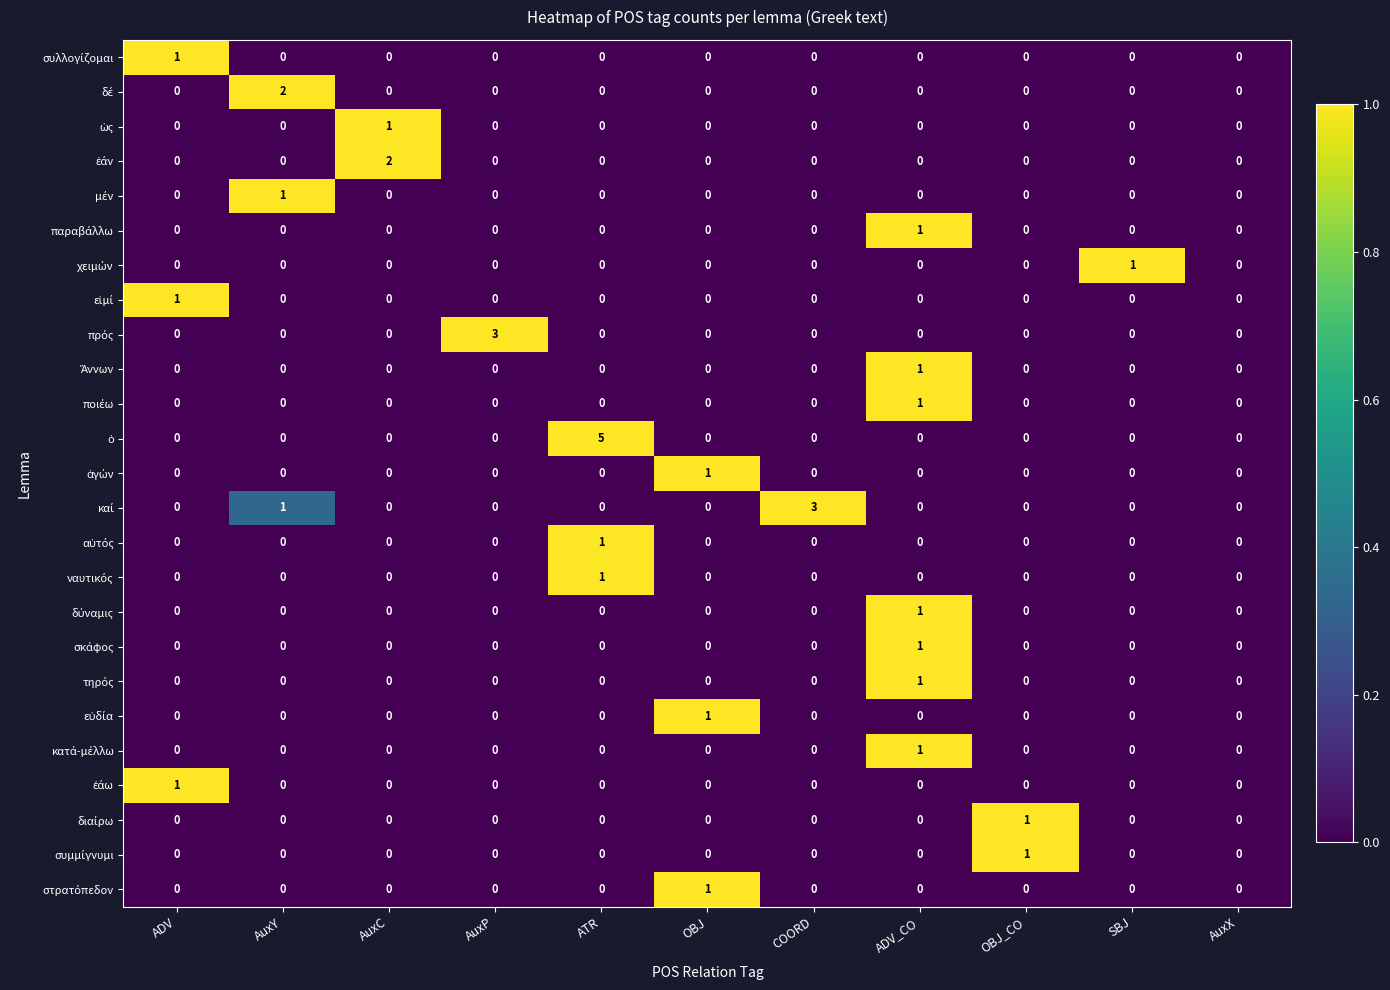

What is the greatest value displayed?

5